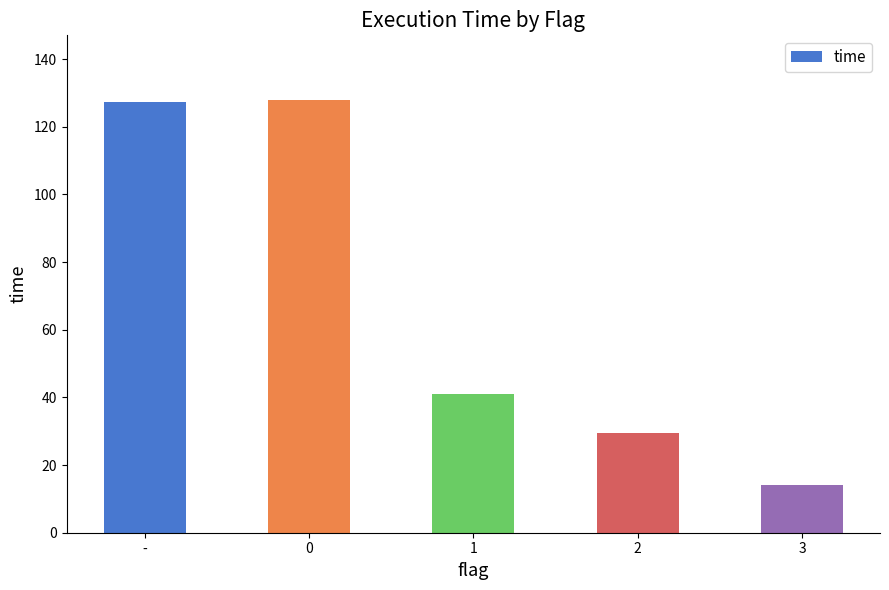

What is the change in value from 0 to 2?

-98.4